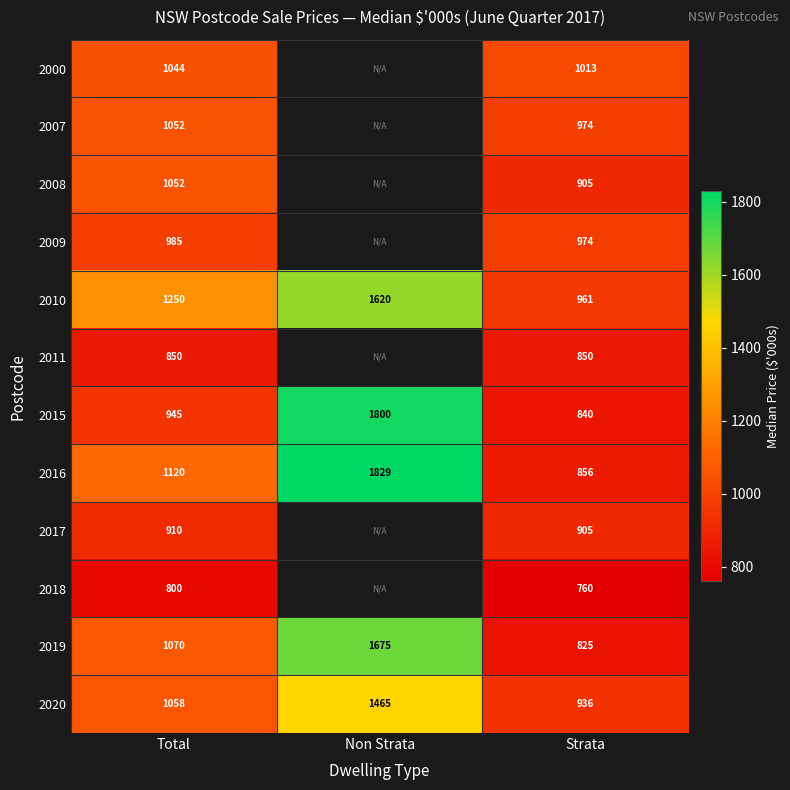

Which series has the widest spread of values?

2016